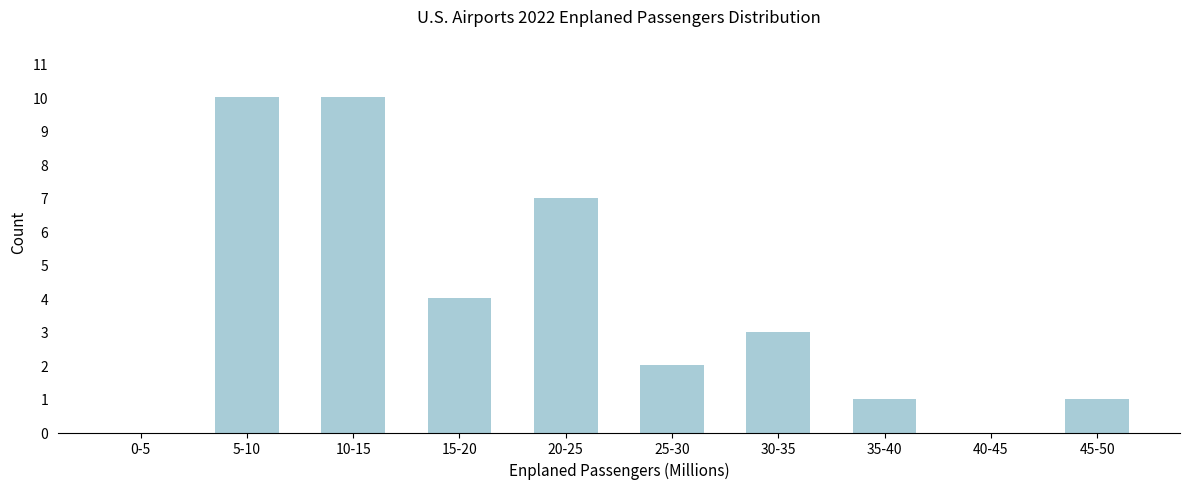

Reading left to right, transcribe all the data shown in this chart.

0-5=0	5-10=10	10-15=10	15-20=4	20-25=7	25-30=2	30-35=3	35-40=1	40-45=0	45-50=1